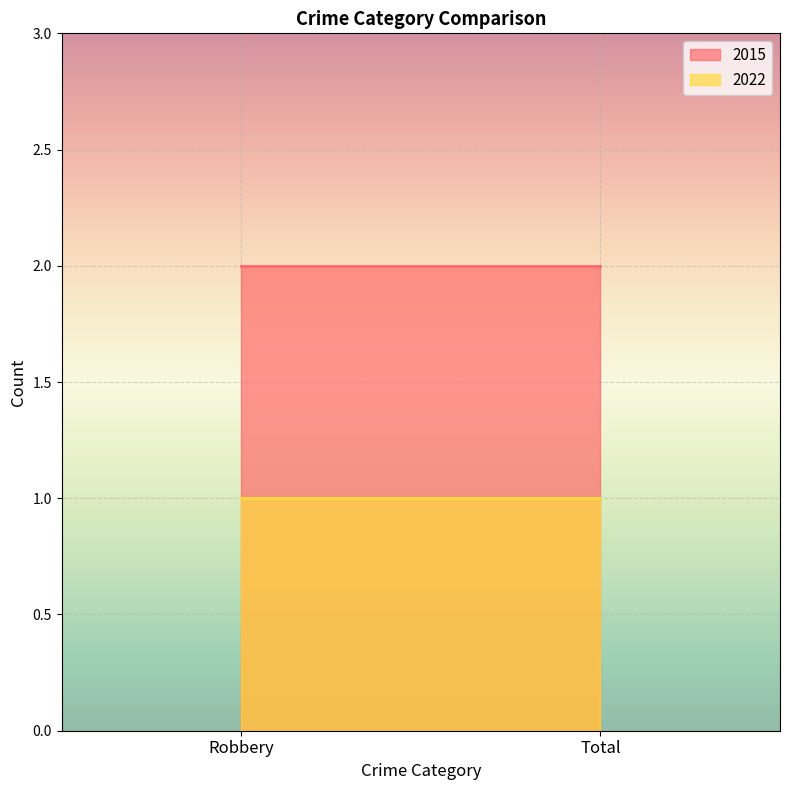

What is the value of the 2015 point at the 1st from the left?

2